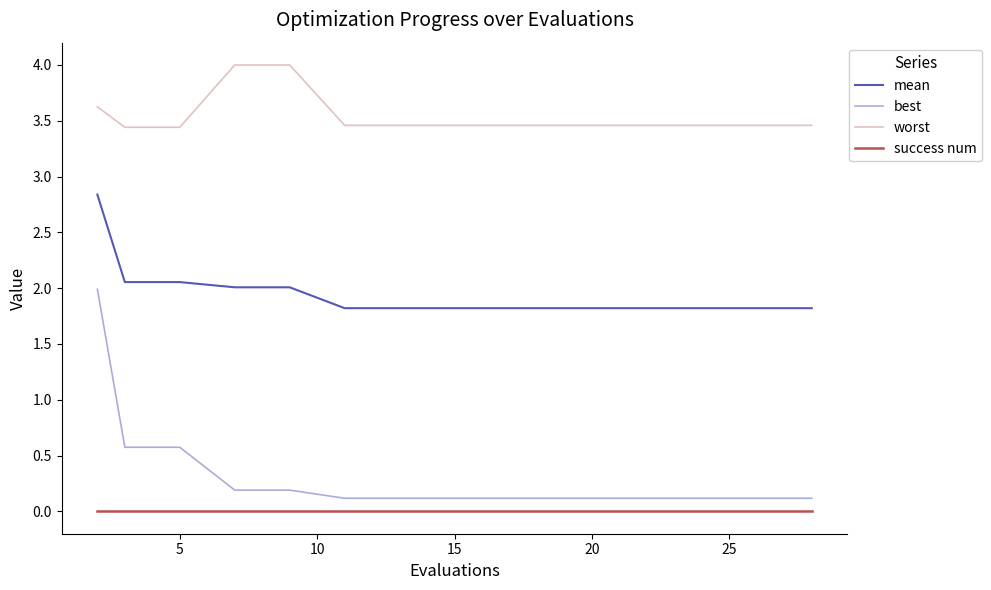

Which series has the largest range (max minus min)?

best